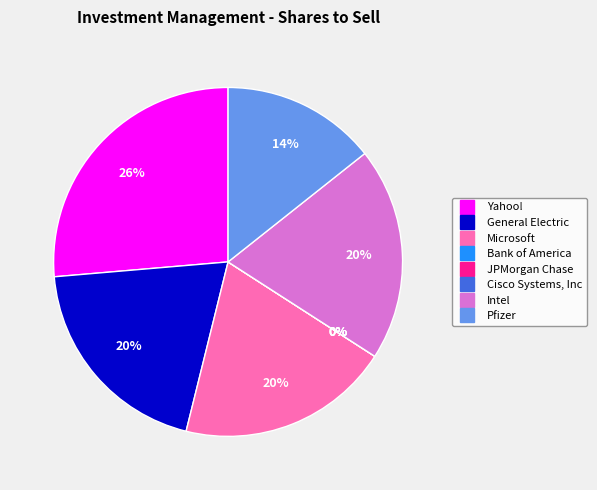

The Microsoft slice represents 5% of the pie. True or false?

False